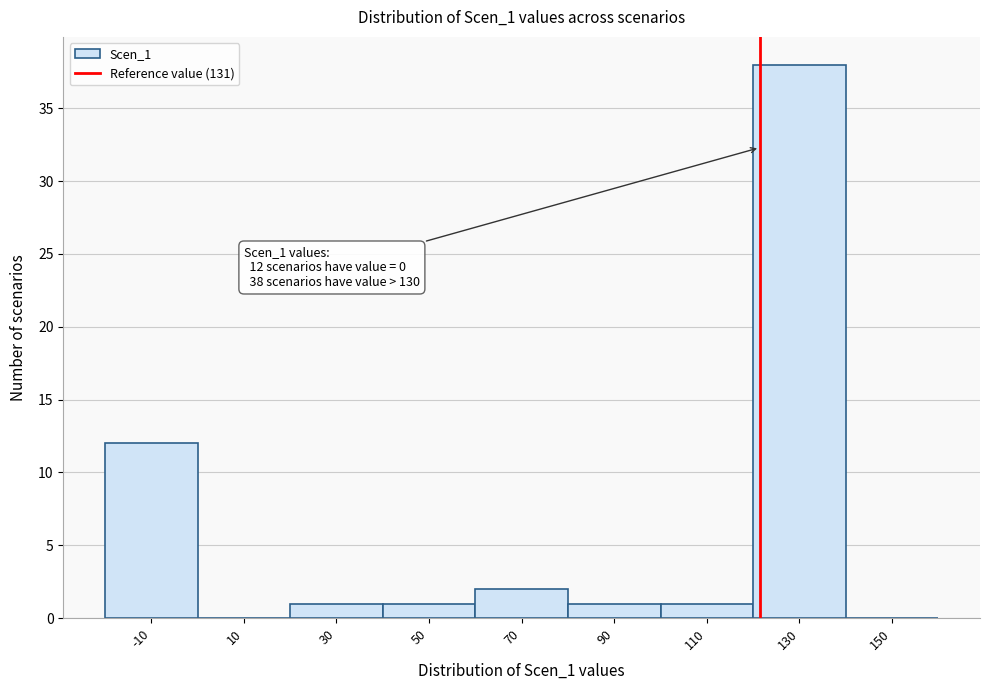

Reading left to right, what are all the values shown in this chart?

-10=12	10=0	30=1	50=1	70=2	90=1	110=1	130=38	150=0